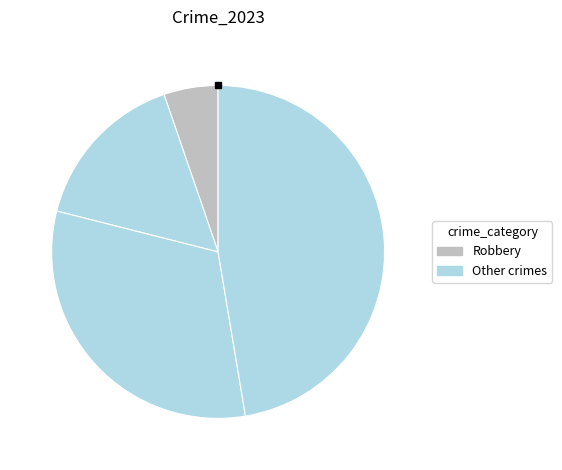

Count the number of slices in the pie.

4